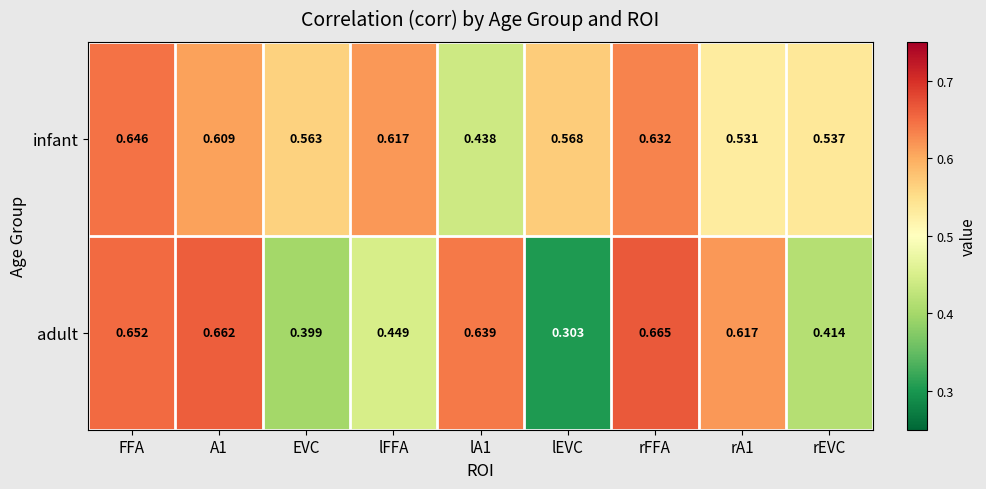

Which series has the largest total across all categories?

infant